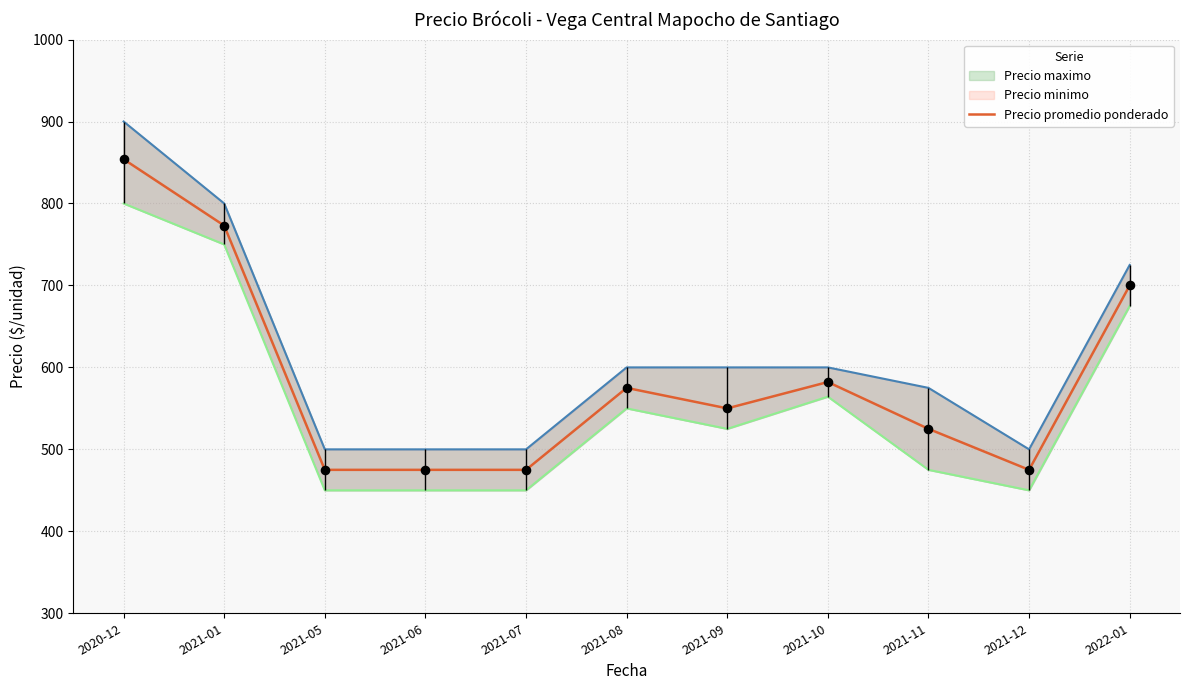

Between 2020-12 and 2021-10, which is larger?

2020-12